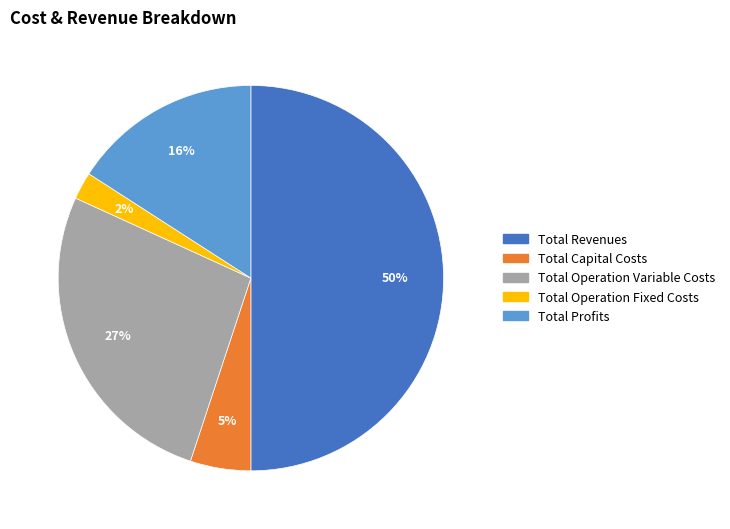

True or false: Total Profits accounts for 29% of the total.

False